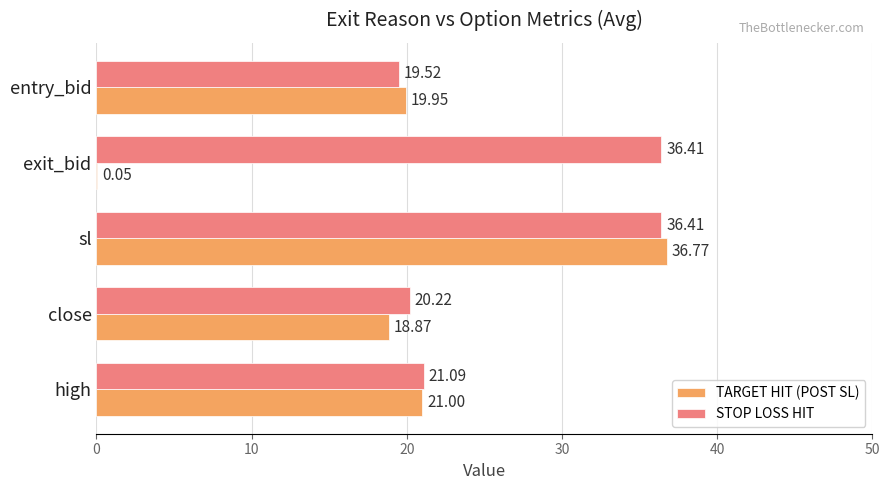

At which label does TARGET HIT (POST SL) reach its peak?

sl